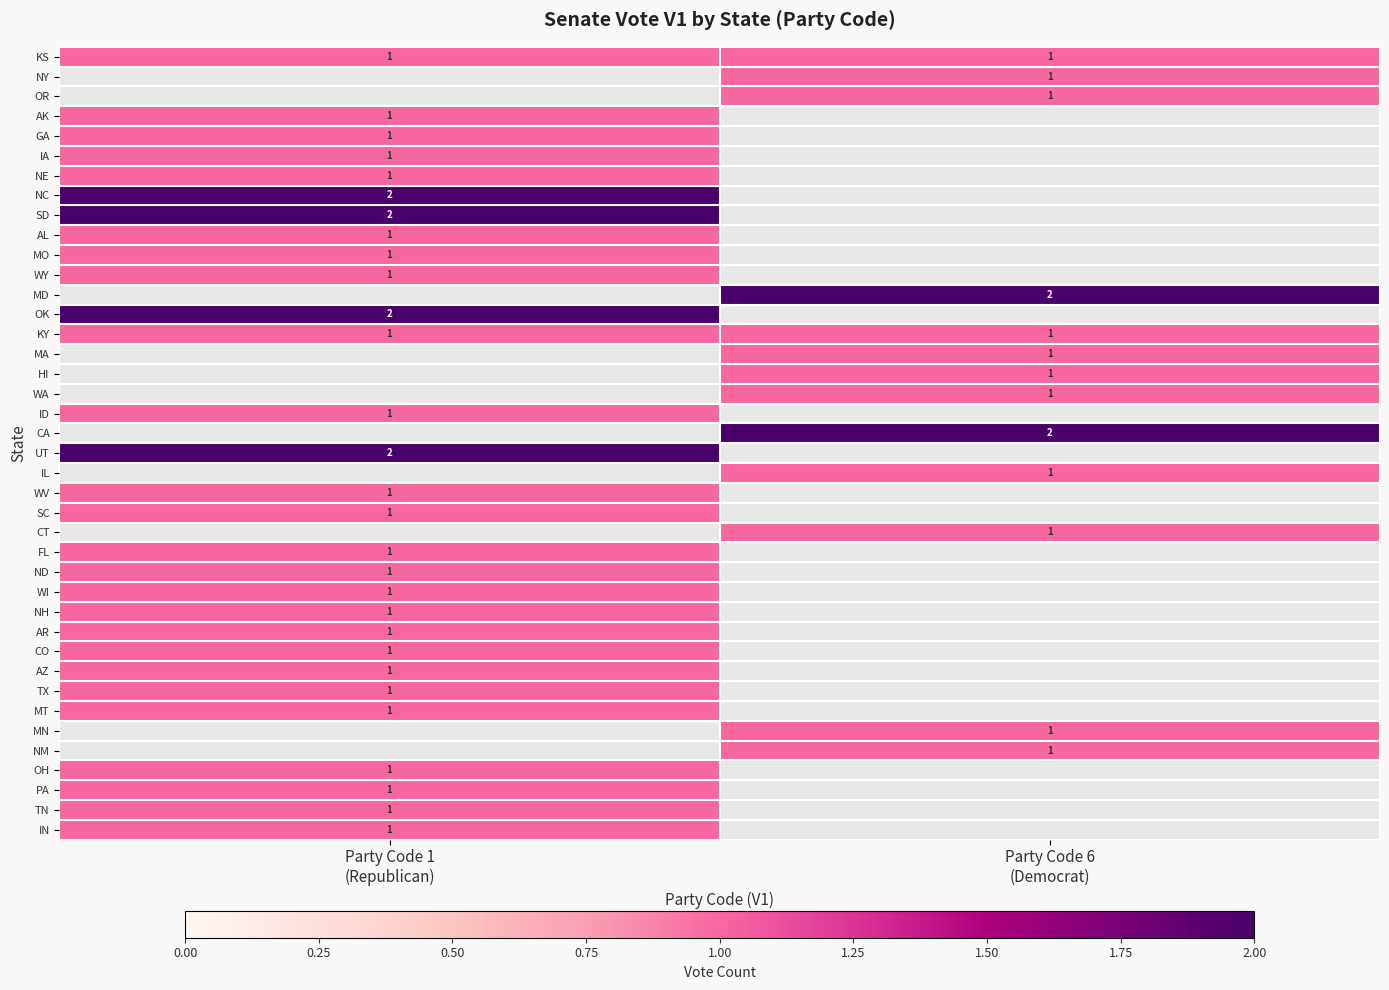

Is the value of IA at Party Code 6 (Democrat) greater than the value of WI at Party Code 6 (Democrat)?

No